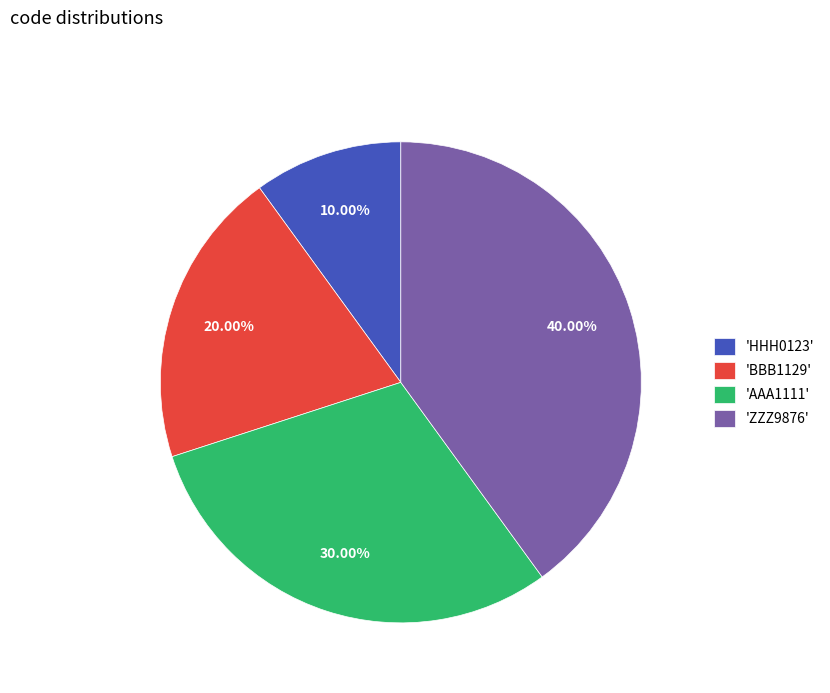

Rank the categories by value from highest to lowest.

'ZZZ9876', 'AAA1111', 'BBB1129', 'HHH0123'